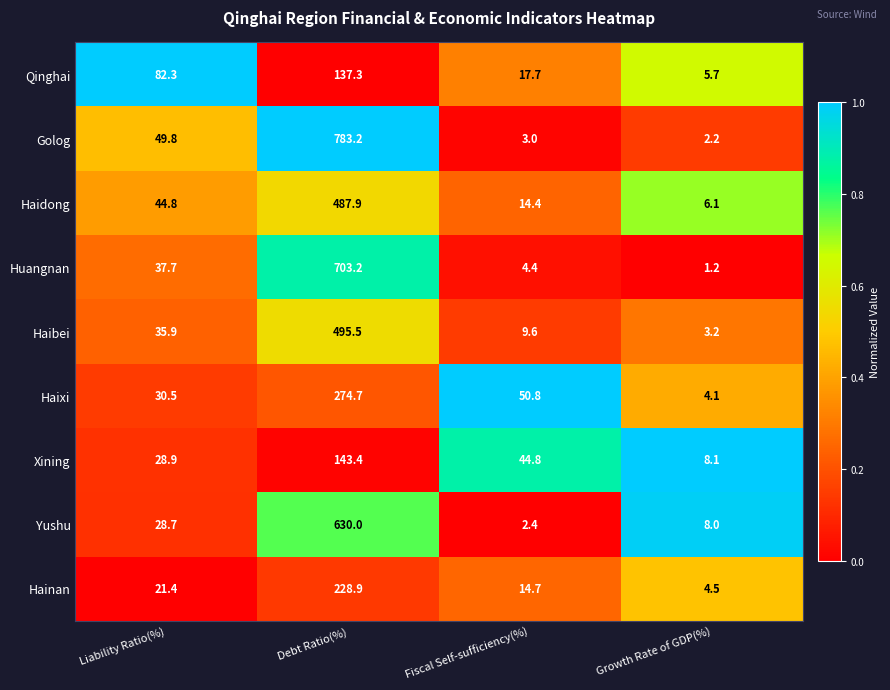

What is the total value across all series at Fiscal Self-sufficiency(%)?

161.8